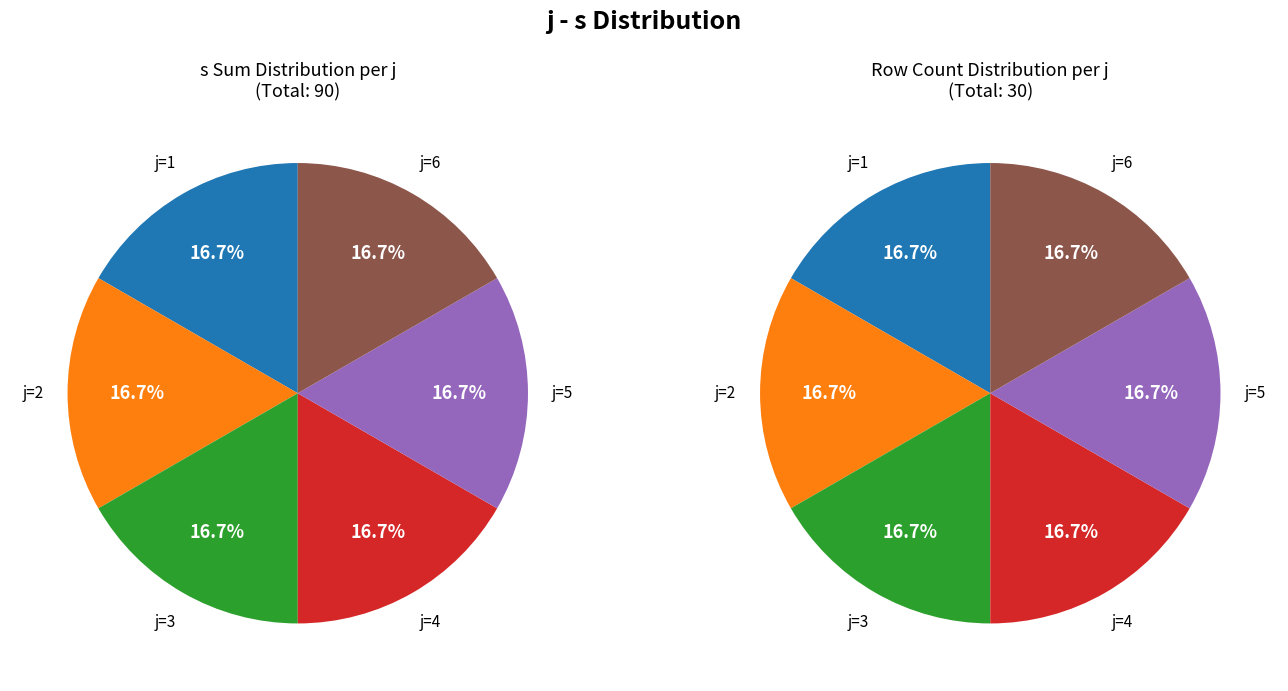

To the nearest percent, what is the average slice percentage?

17%